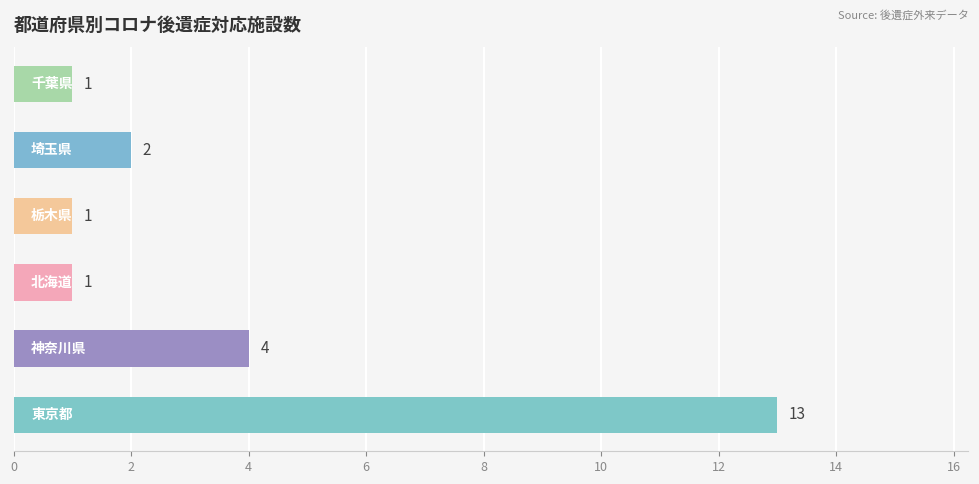

What is the difference between the maximum and minimum values?

12